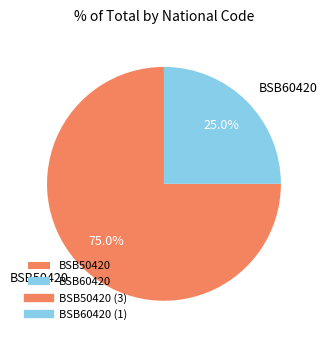

How many slices are in this pie chart?

2